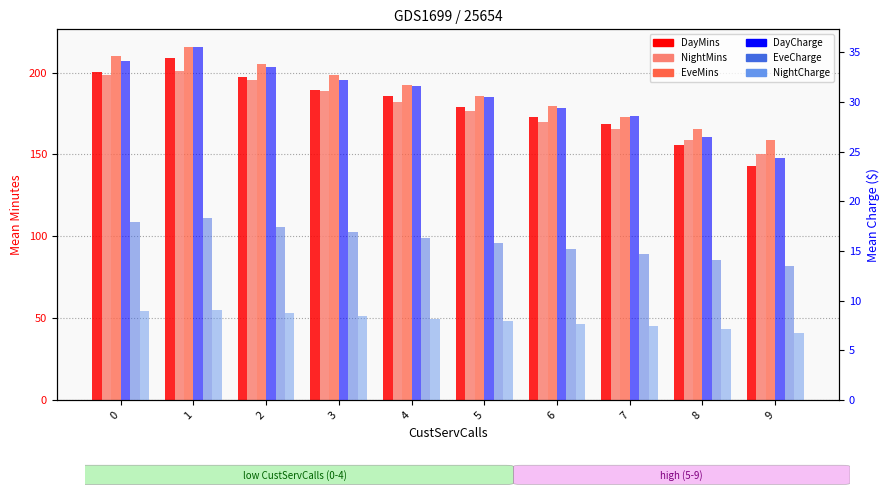

What is the value of the NightMins bar at the 3rd from the left?

195.6